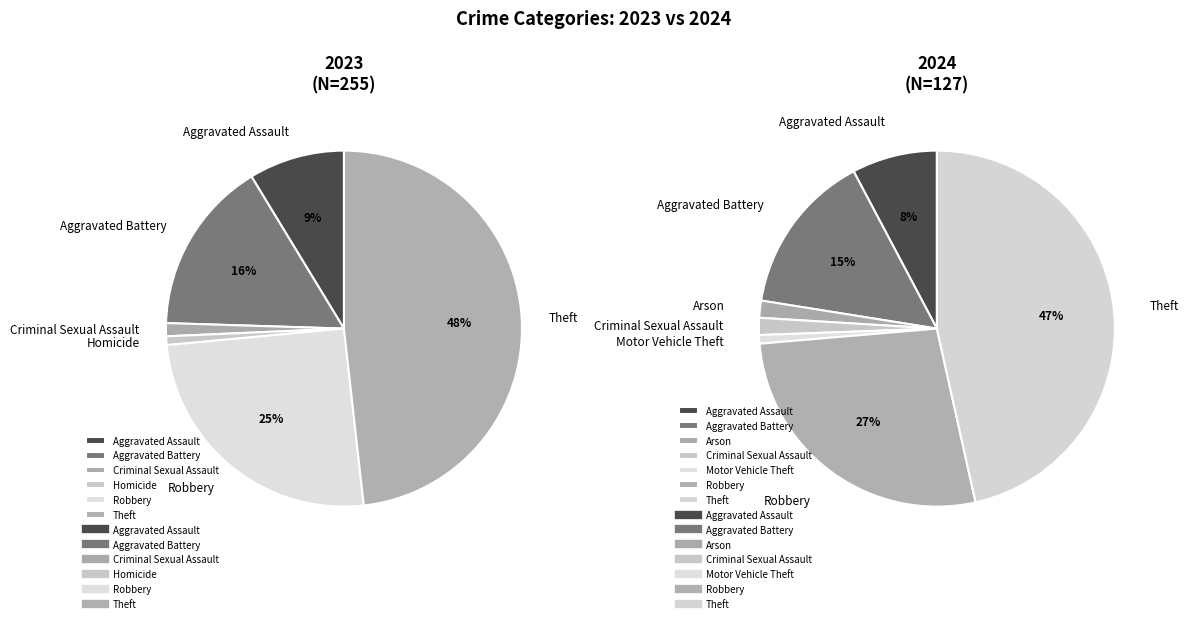

Rank the categories by value from highest to lowest.

Theft, Robbery, Aggravated Battery, Aggravated Assault, Criminal Sexual Assault, Motor Vehicle Theft, Arson, Homicide